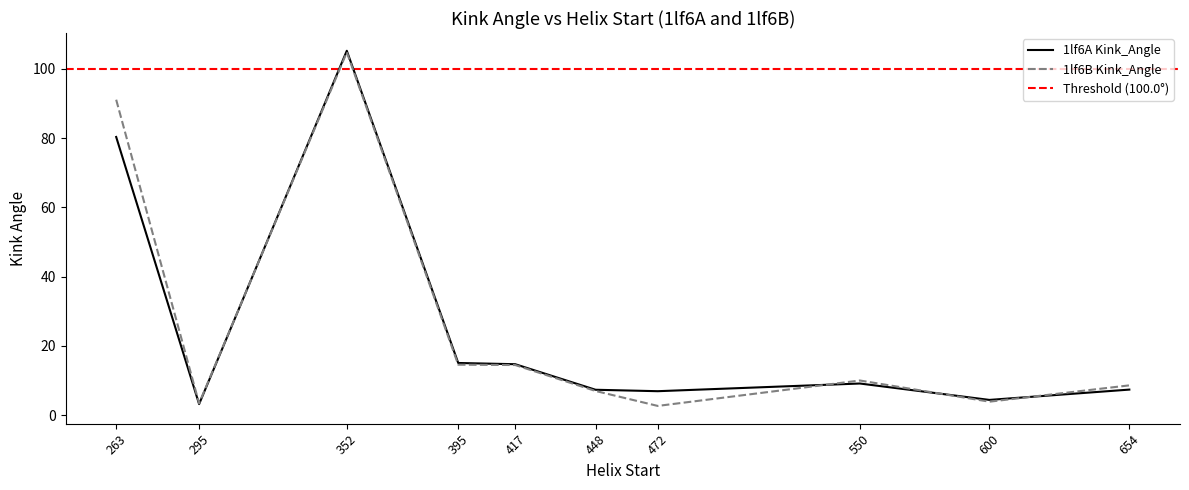

How many lines are shown in the chart?

2